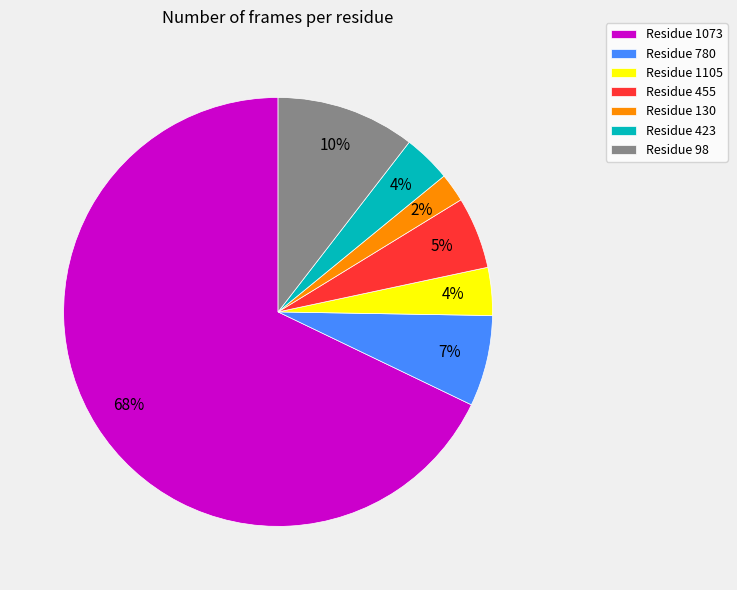

Is there a majority slice in this chart?

Yes